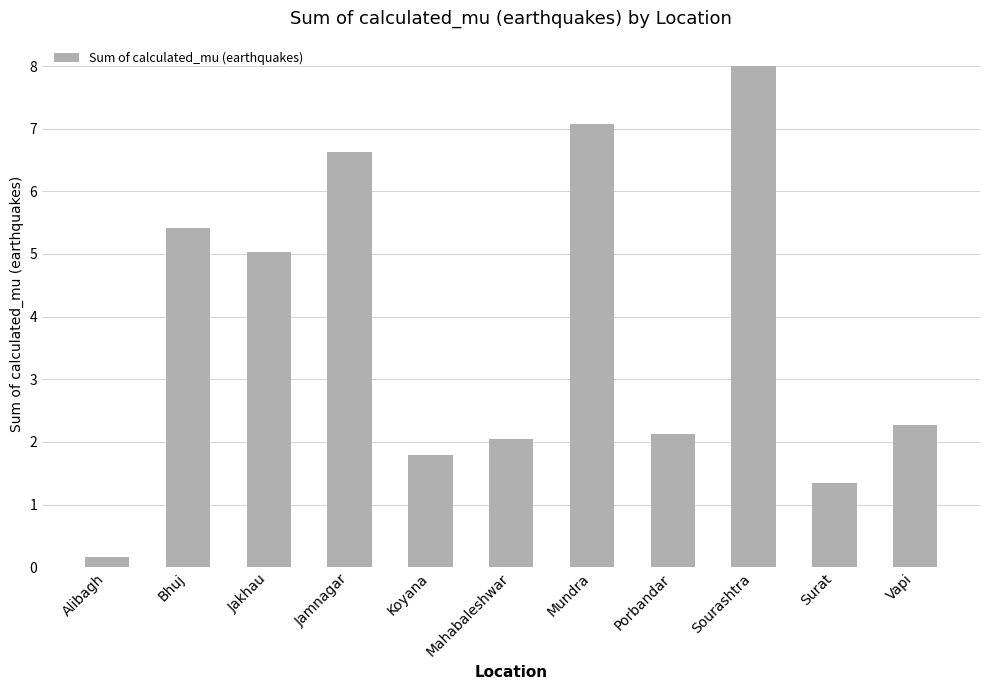

Is it true that the value at Koyana is 1.8?

True